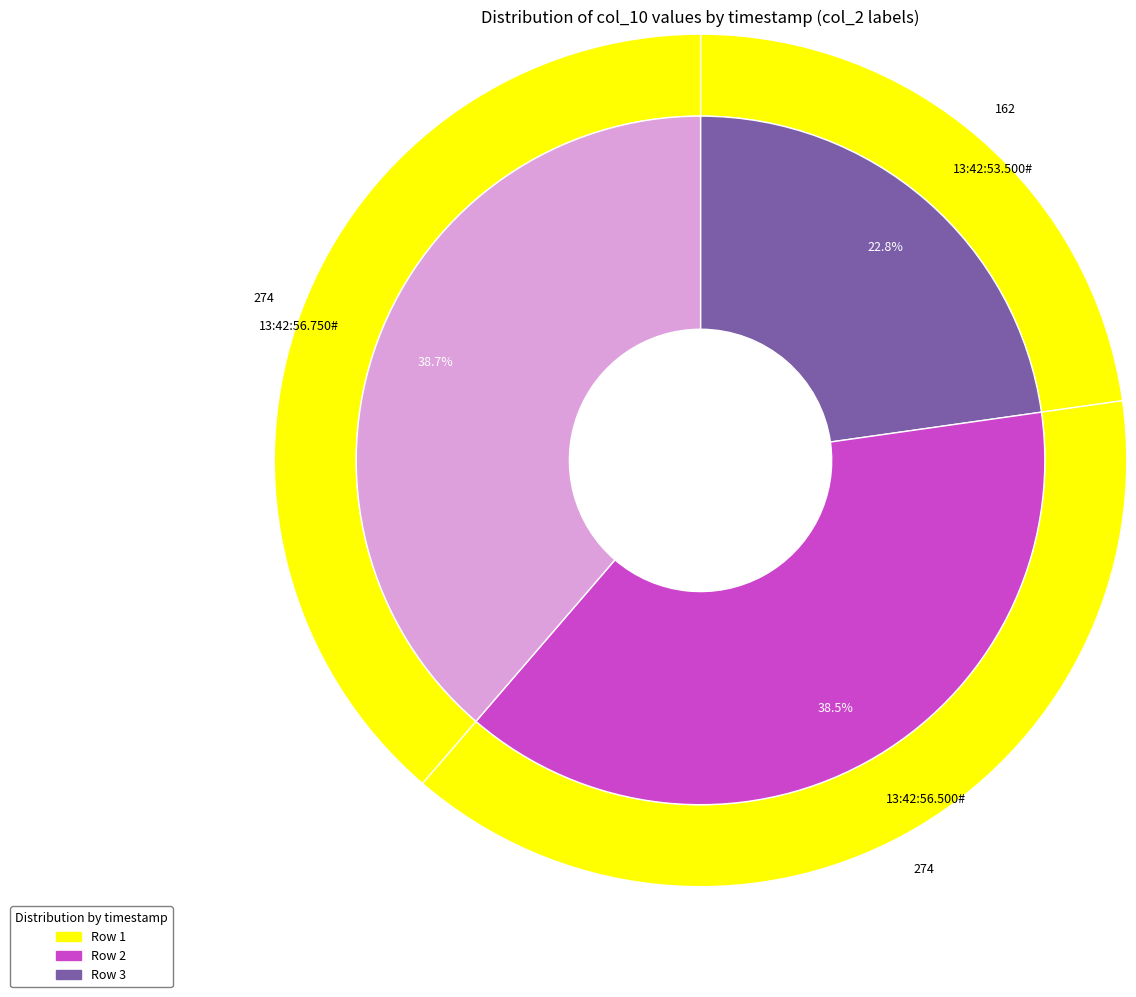

Which slice is the largest?

13:42:56.750#